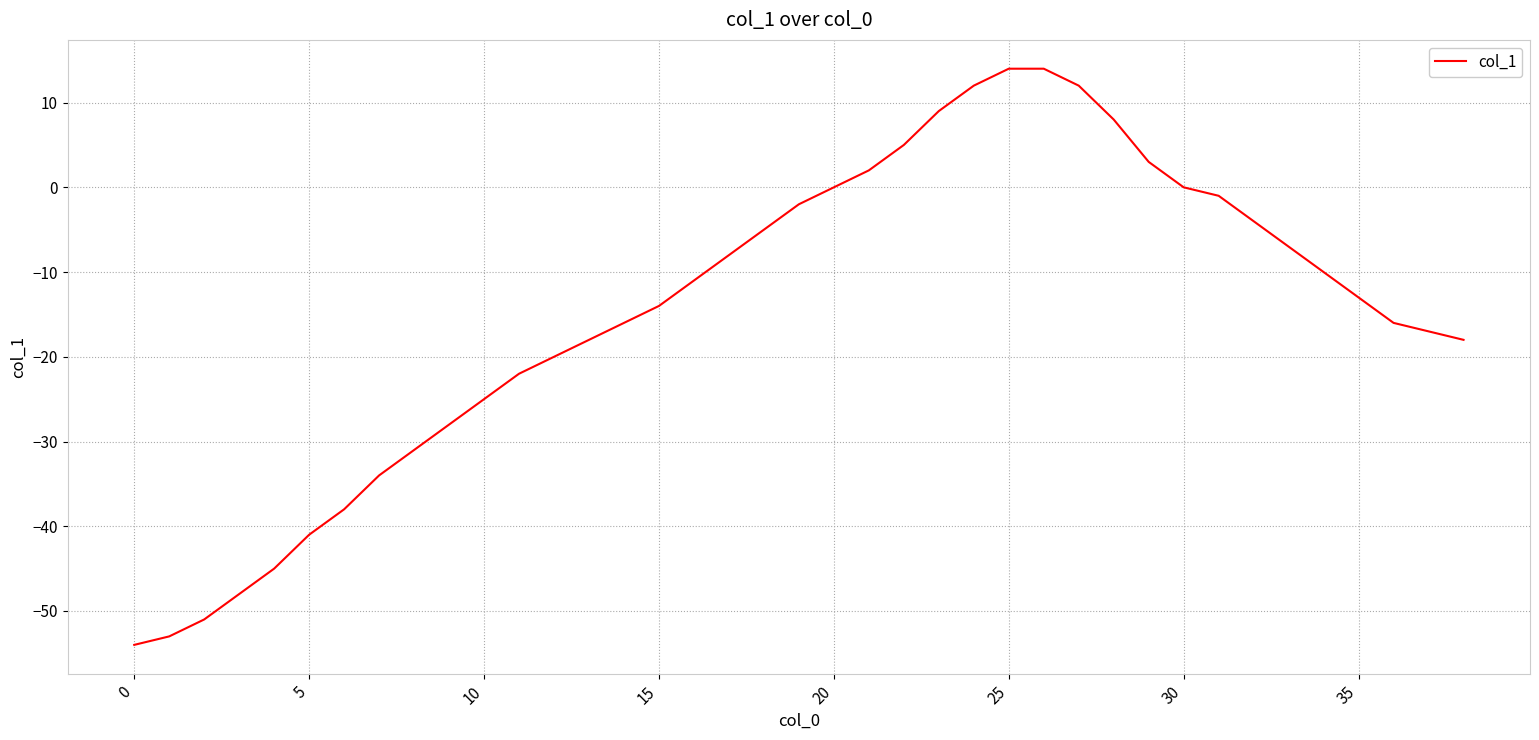

What is the difference between the maximum and minimum values?

68